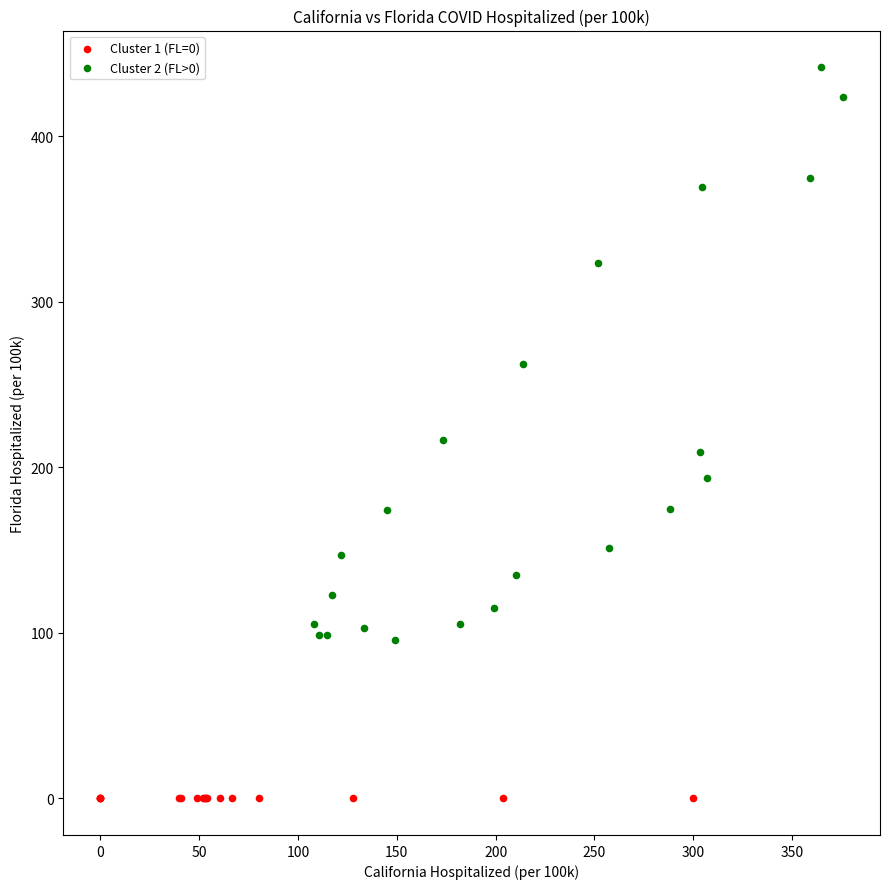

Which series contains the lowest Y value?

Cluster 1 (FL=0)